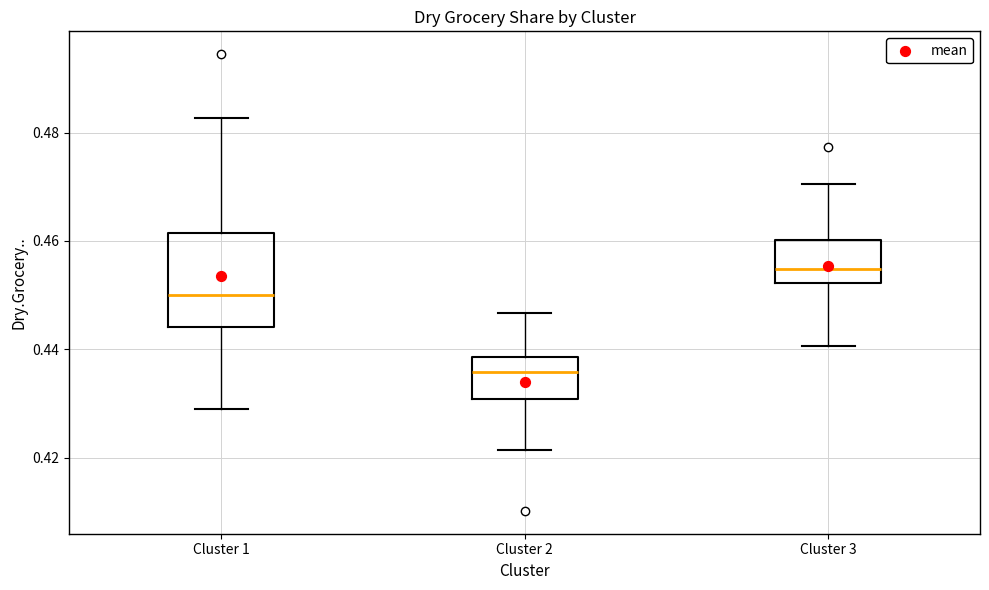

Which box's median line is the highest?

Cluster 3